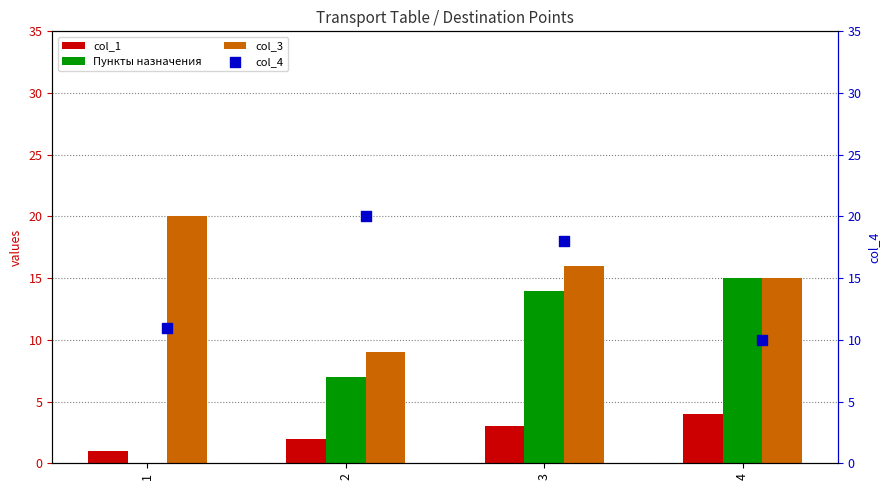

Which series reaches the maximum Y coordinate?

col_3